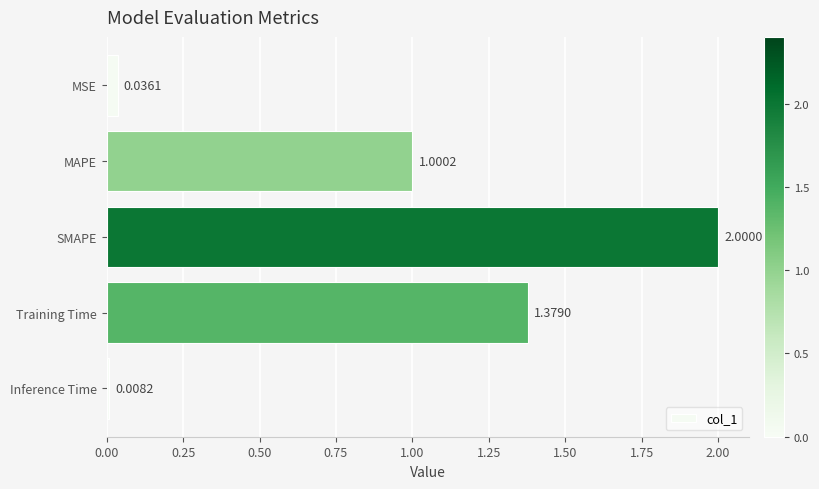

Where is the data nearest to the value 1?

MAPE